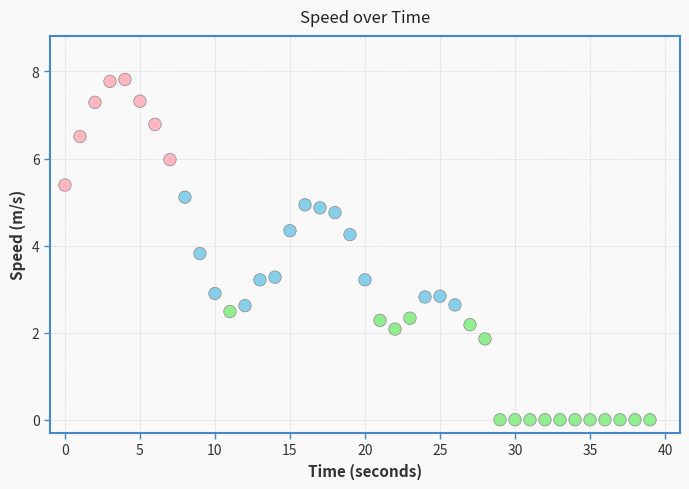

What is the range of Y values (max minus min)?

7.8